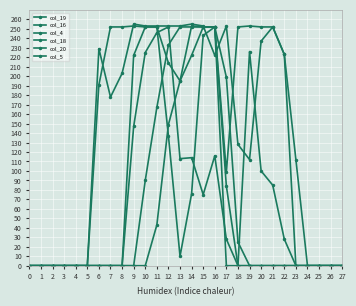

True or false: col_4 has a value of 233 at 9.

False